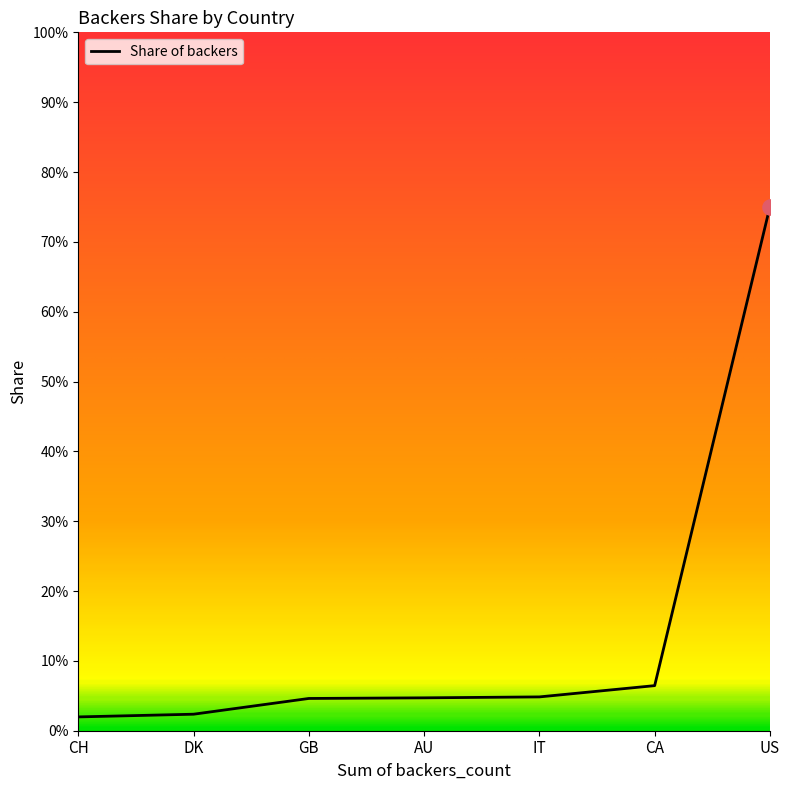

Which has a higher value, CA or AU?

CA